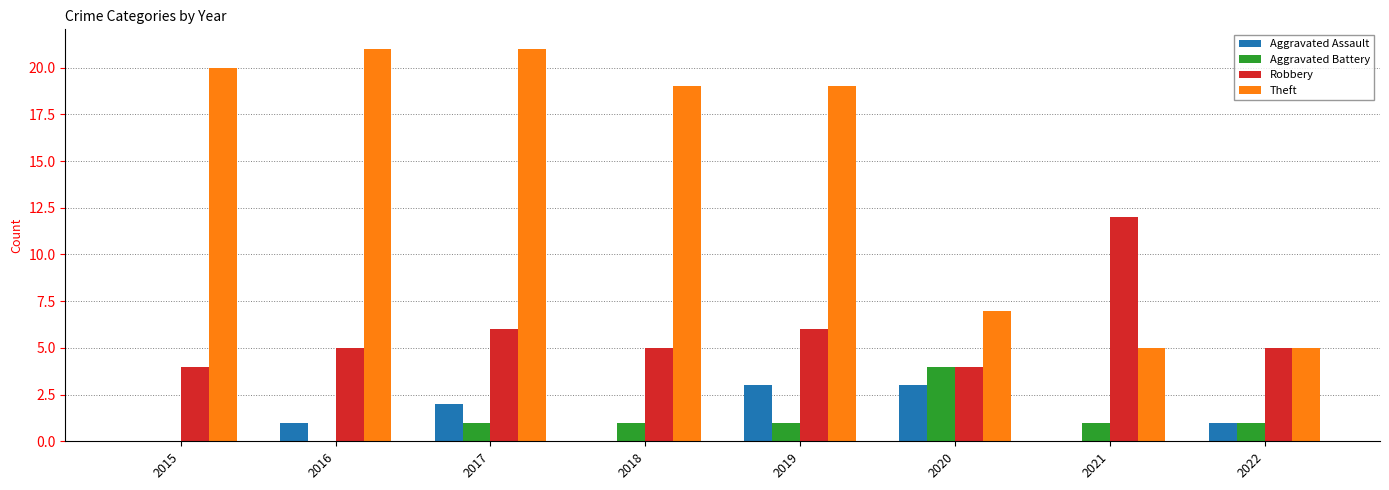

How many Aggravated Battery values are between 1 and 2?

5